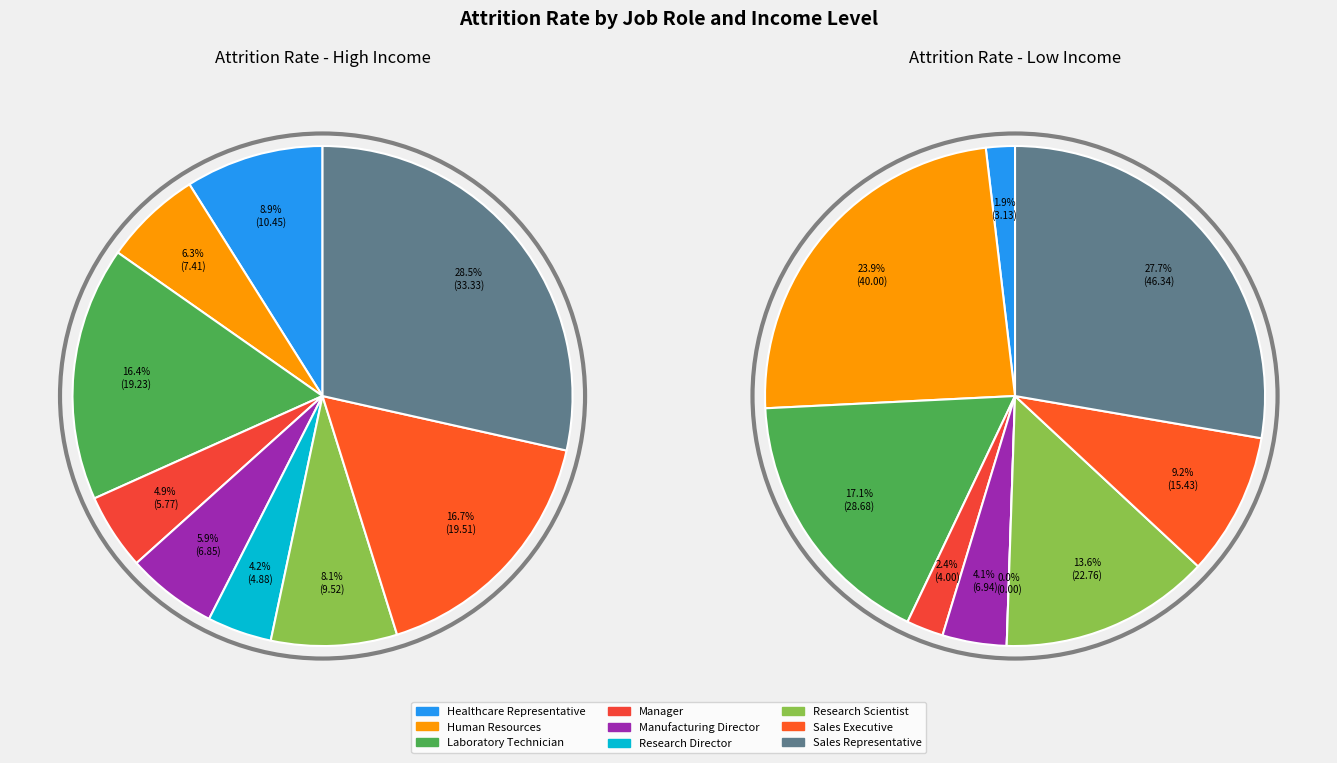

Is it true that Laboratory Technician is 31% of the pie?

False